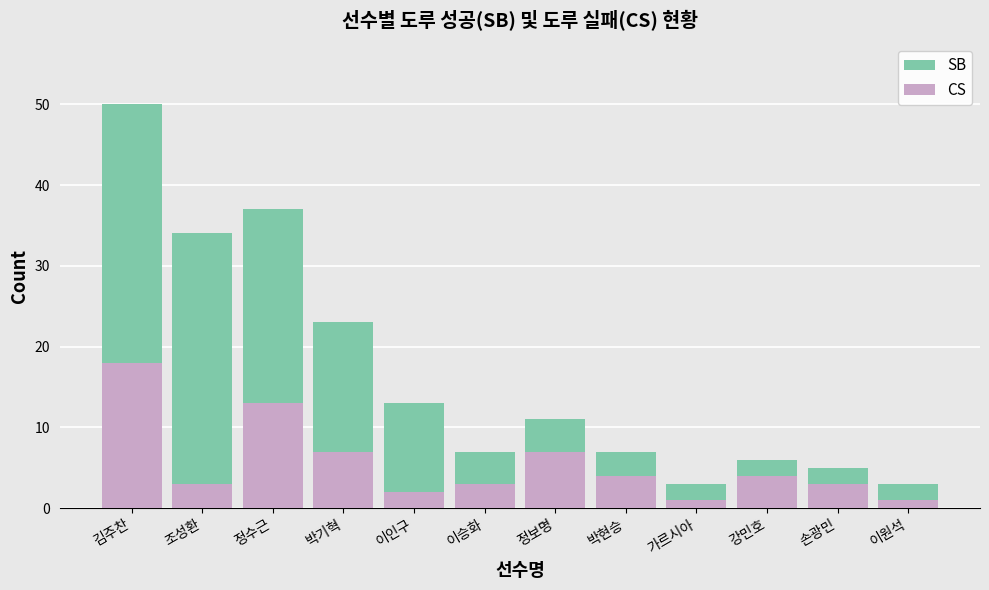

What is the label of the 12th bar from the right?

김주찬